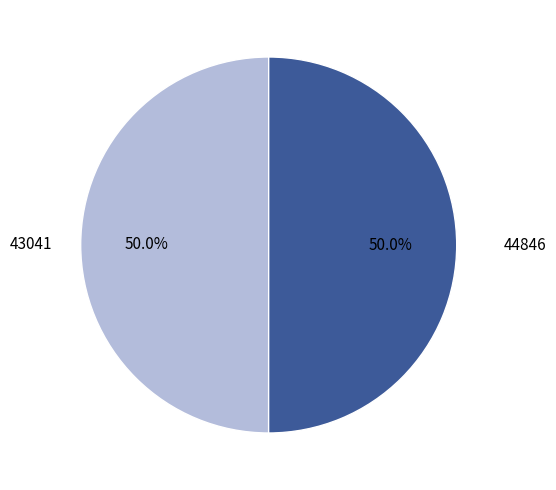

What is the total percentage of 43041 and 44846?

100.0%